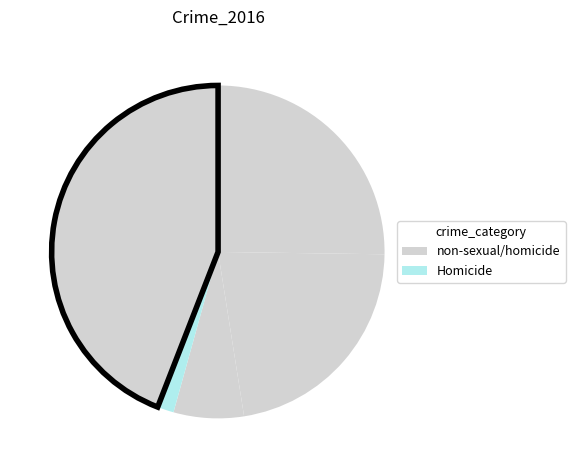

Is there any slice that represents more than half of the pie?

No